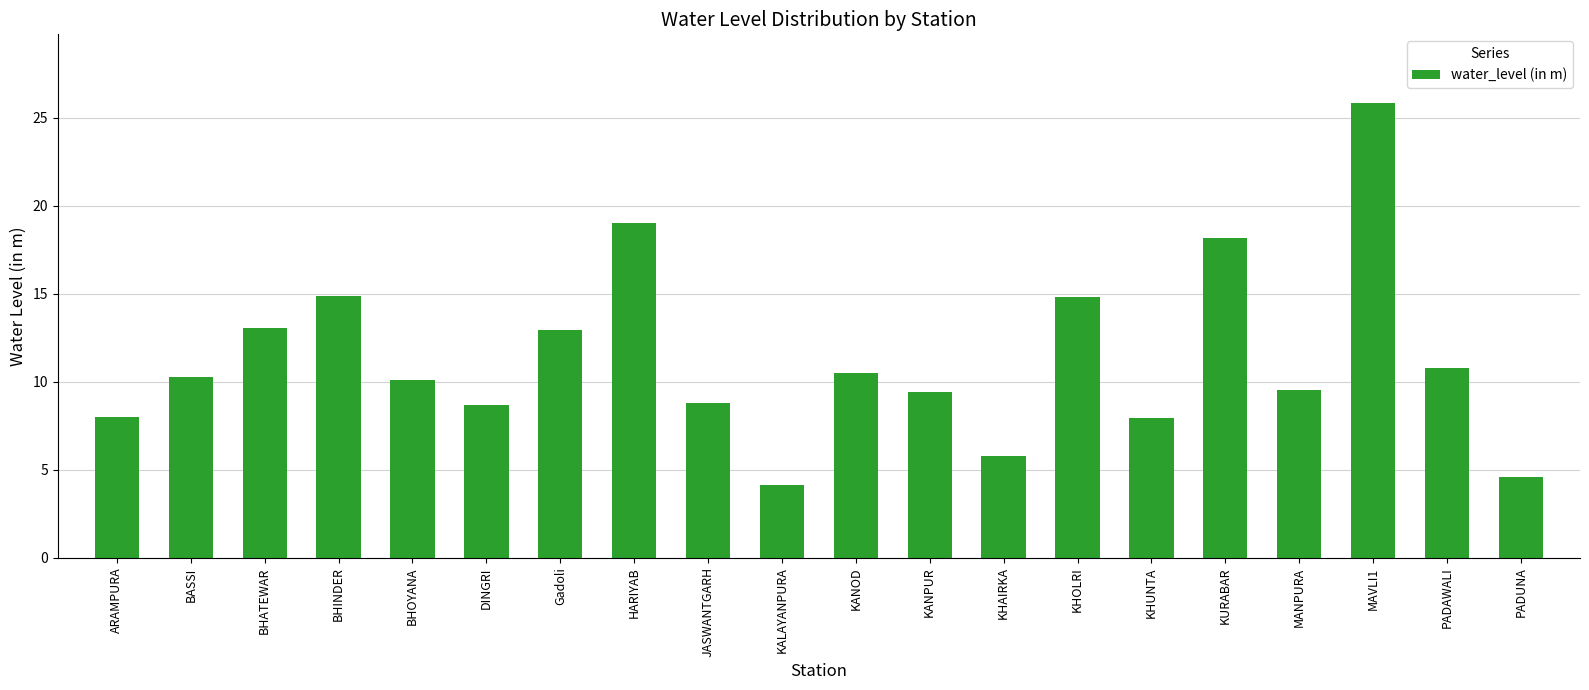

What is the difference between the maximum and minimum values?

21.7